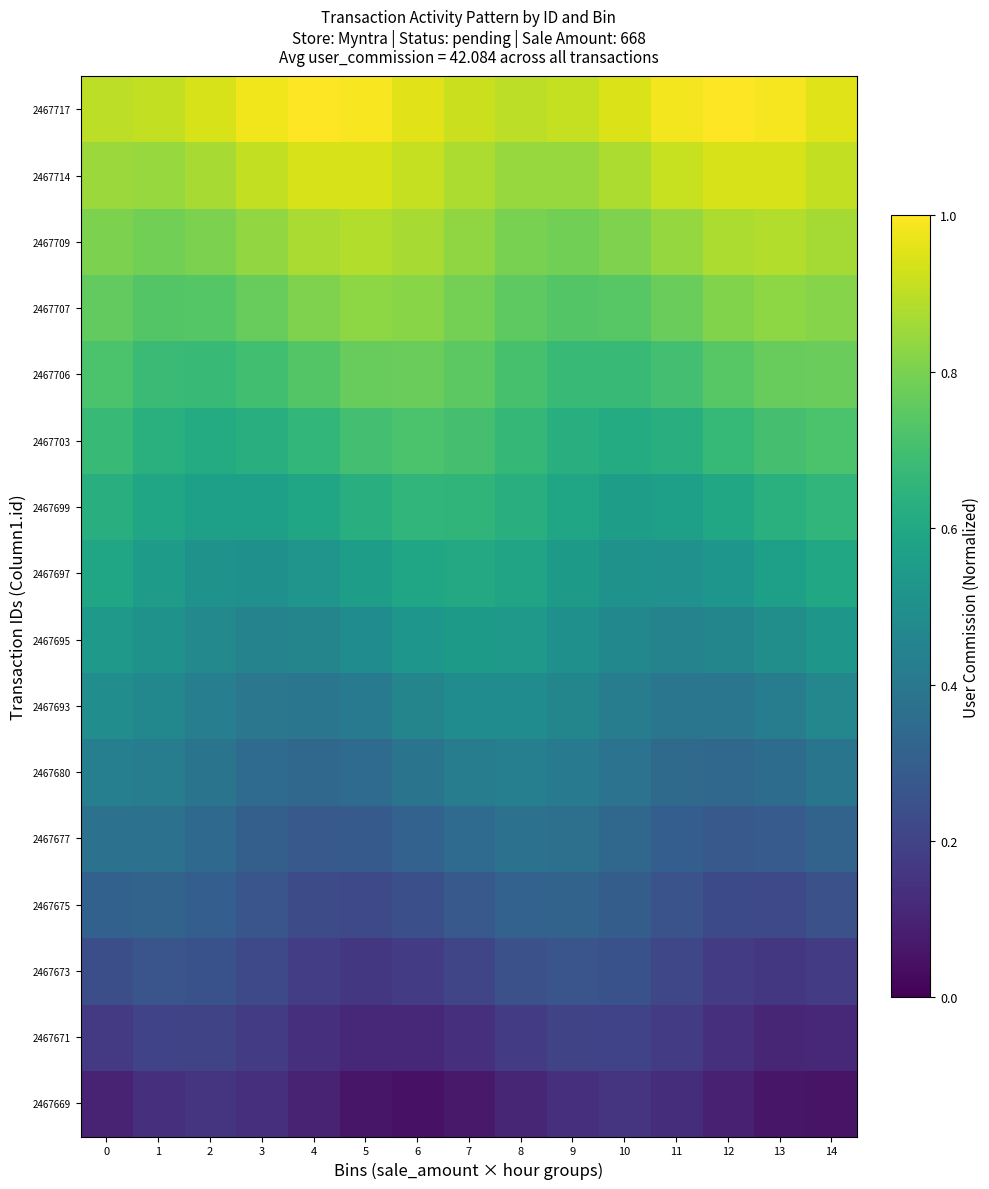

Between 9 and 14, which is larger?

9